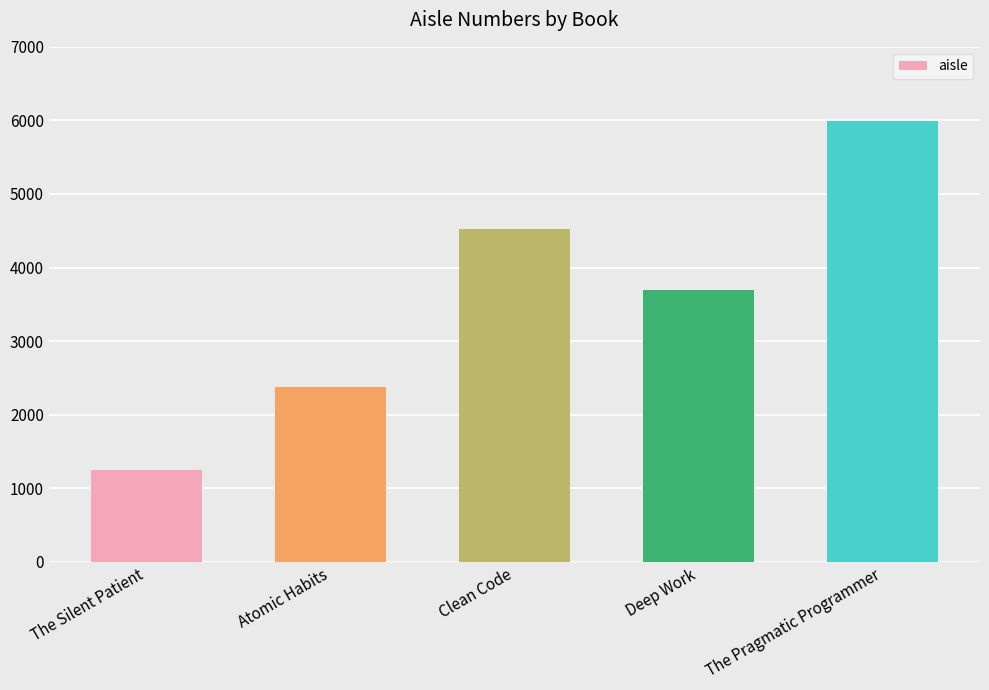

The chart shows a value of 3729 at The Pragmatic Programmer. True or false?

False